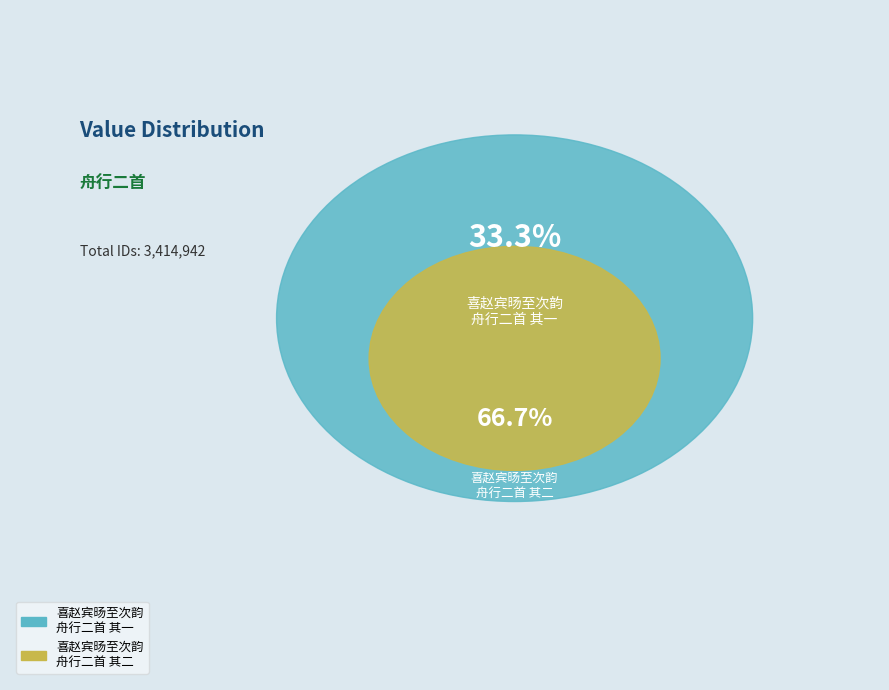

The 喜赵宾旸至次韵舟行二首 其二 slice represents 42% of the pie. True or false?

False